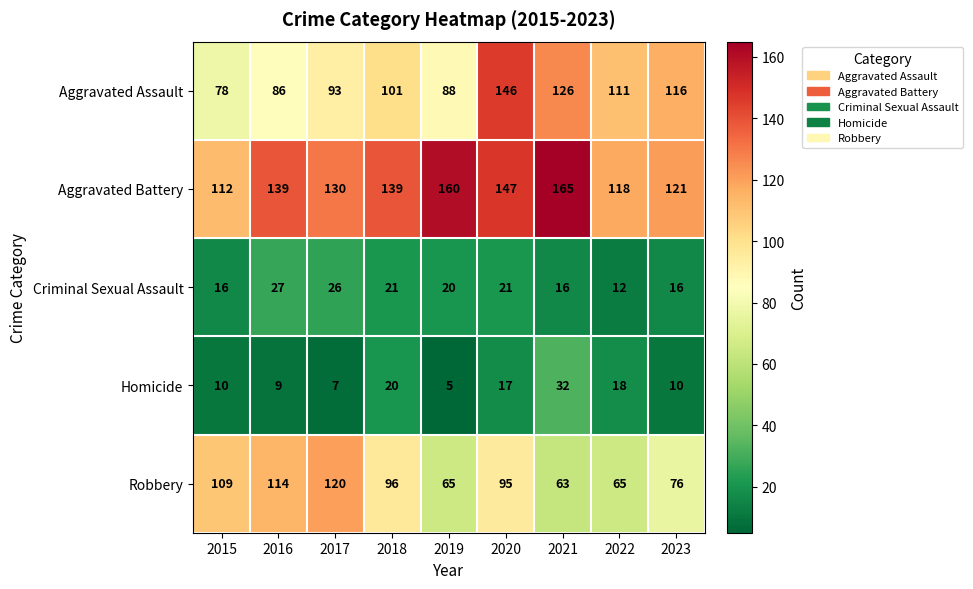

What is the average value of the Robbery series?

89